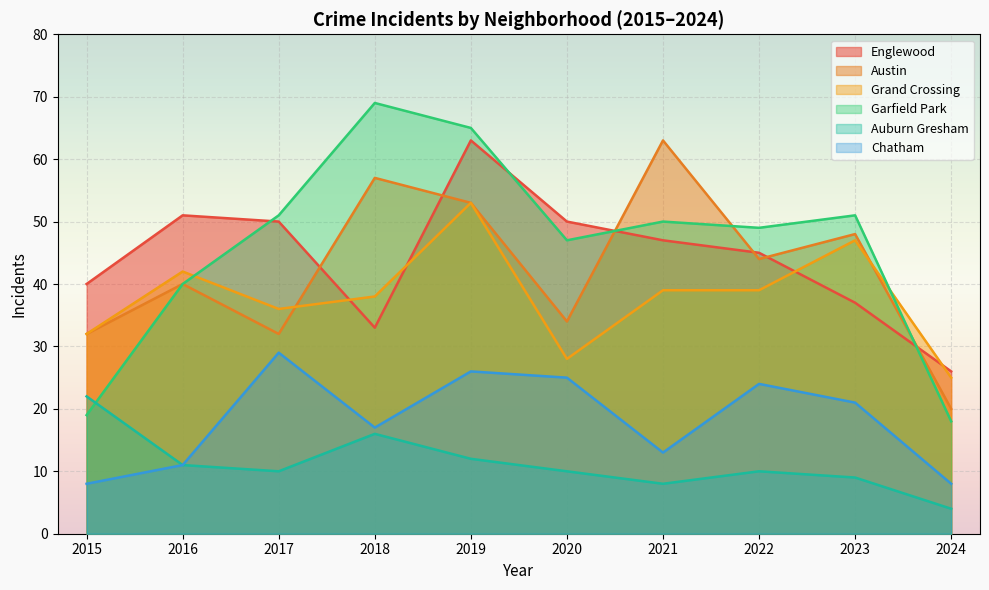

How many values in the Austin series exceed 44?

4